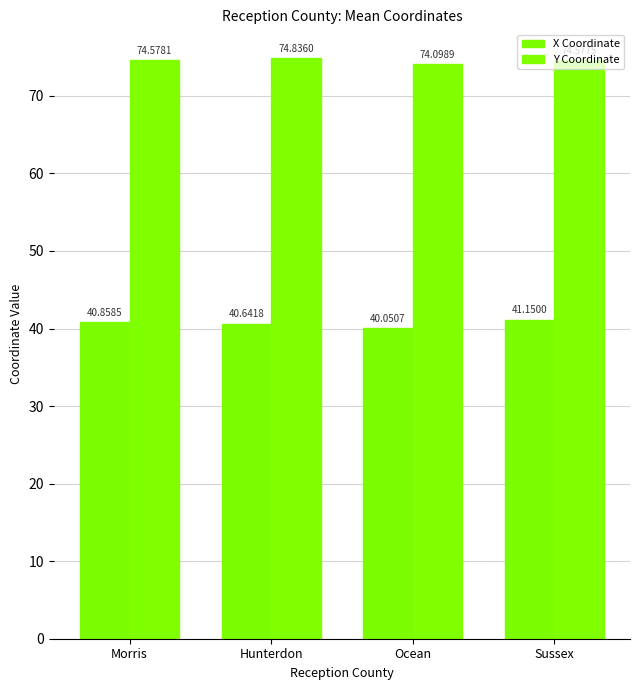

Which series has the largest total across all categories?

Y Coordinate